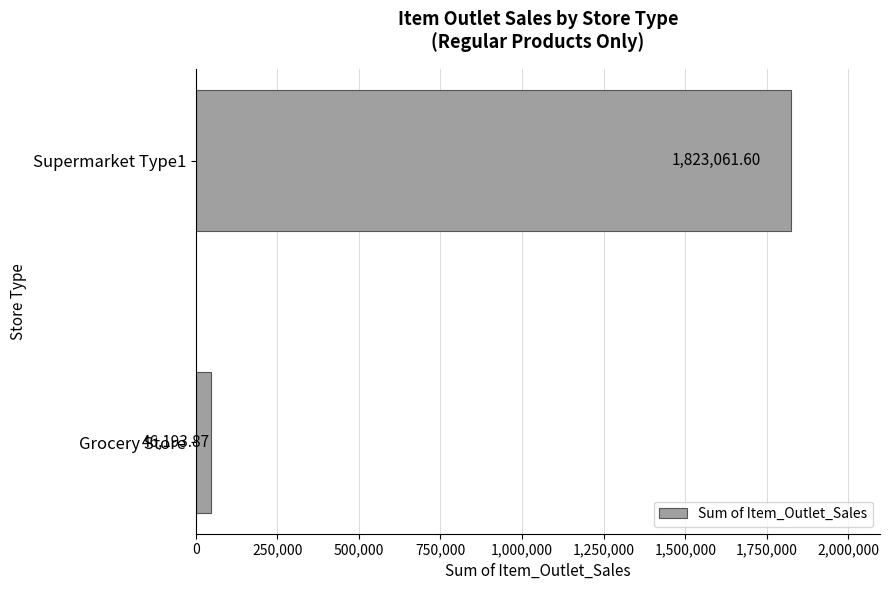

Which category has the lowest value across all series?

Grocery Store